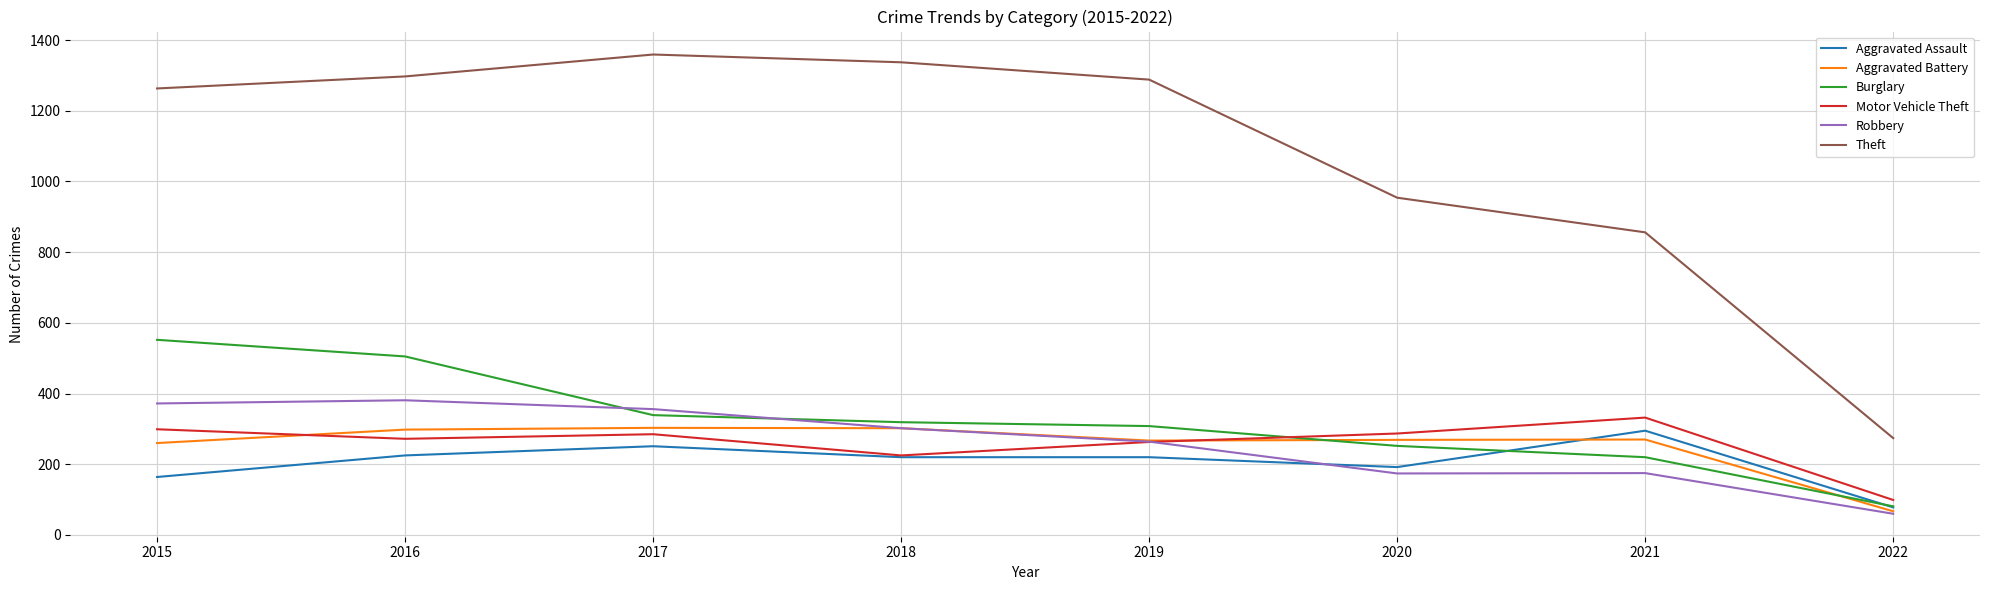

True or false: Theft and Aggravated Assault cross at least once.

False